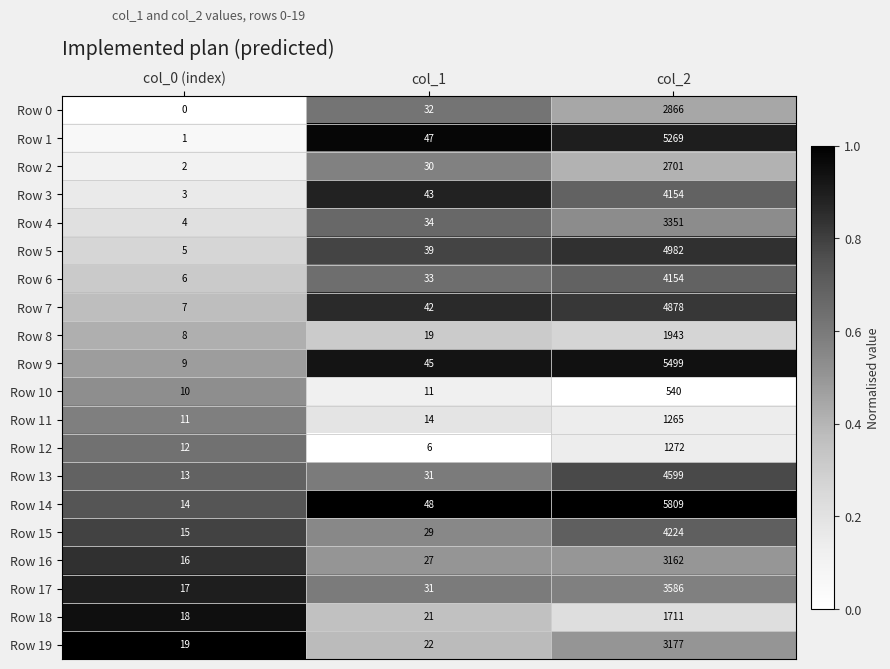

What is the average value of the Row 2 series?

911